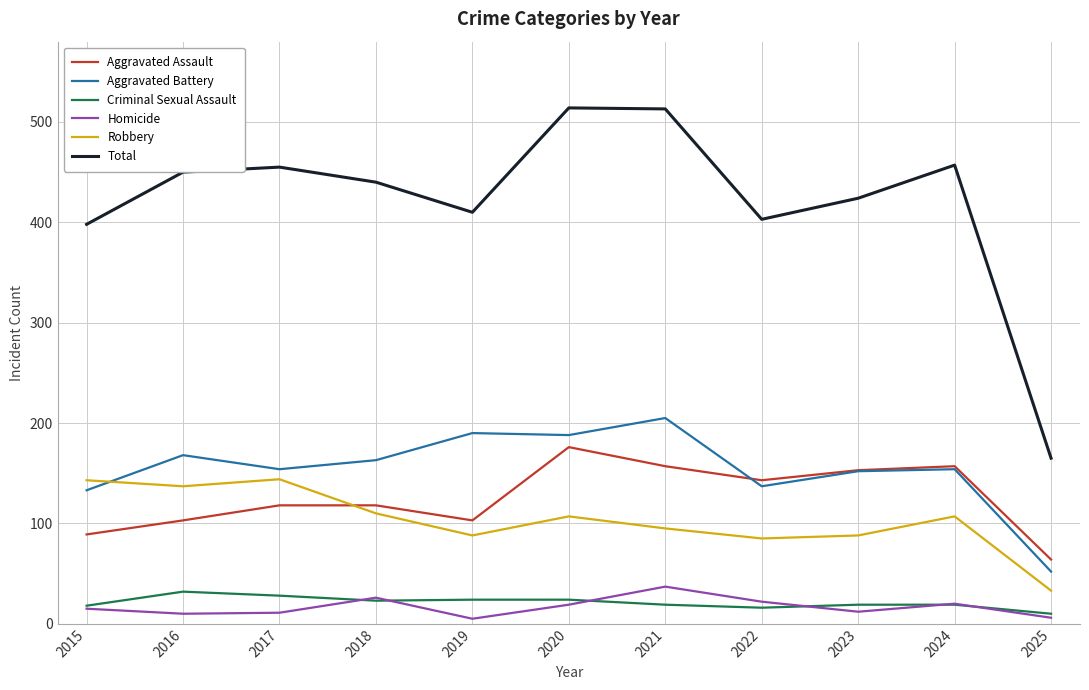

True or false: Criminal Sexual Assault and Aggravated Battery cross at least once.

False